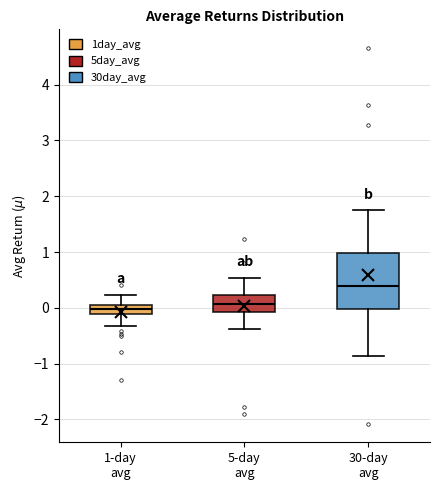

Comparing the boxes themselves (not the whiskers), which one is the tallest?

30-day avg